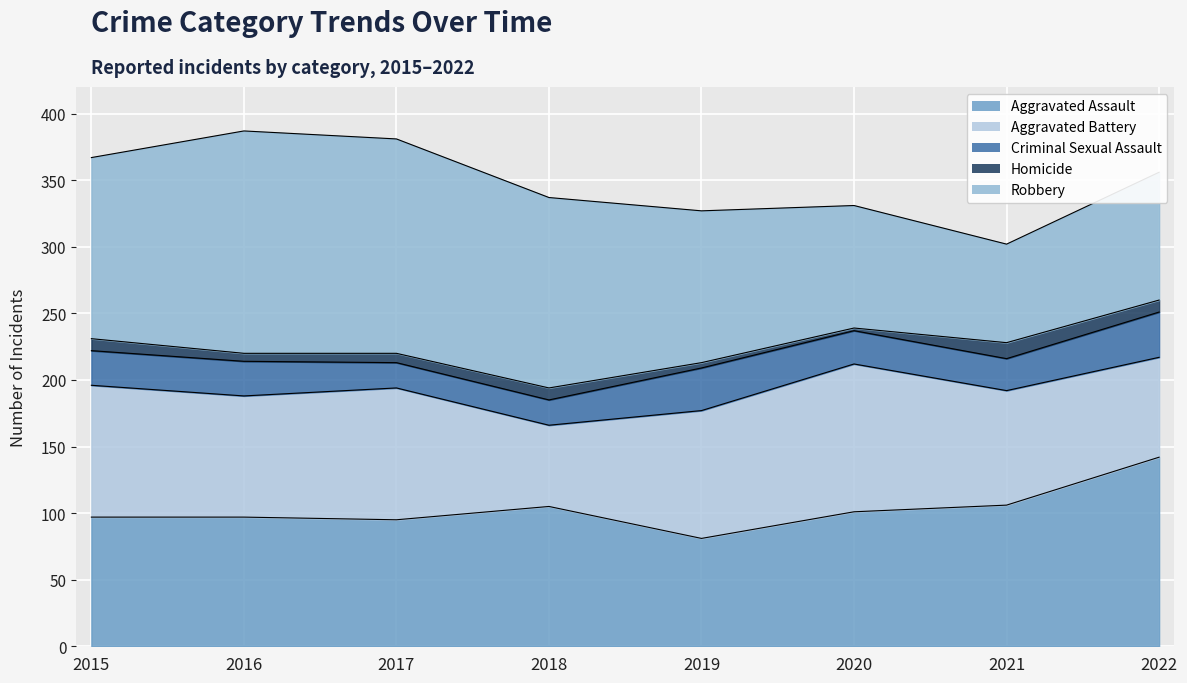

At which category does Aggravated Battery reach its first local valley?

2016